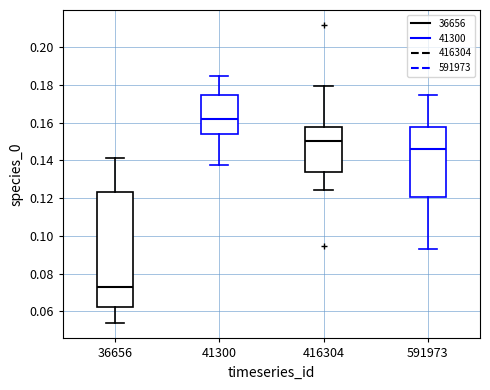

Reading left to right, read every box against the y-axis: the position of its median line, the range the box covers, and the ends of its whiskers. The values are not printed on the chart, so give them approximately, as read against the axis.

36656: median 0.074, box 0.062 to 0.124, whiskers 0.054 to 0.142
41300: median 0.162, box 0.154 to 0.174, whiskers 0.138 to 0.184
416304: median 0.150, box 0.134 to 0.158, whiskers 0.124 to 0.180
591973: median 0.146, box 0.120 to 0.158, whiskers 0.092 to 0.174